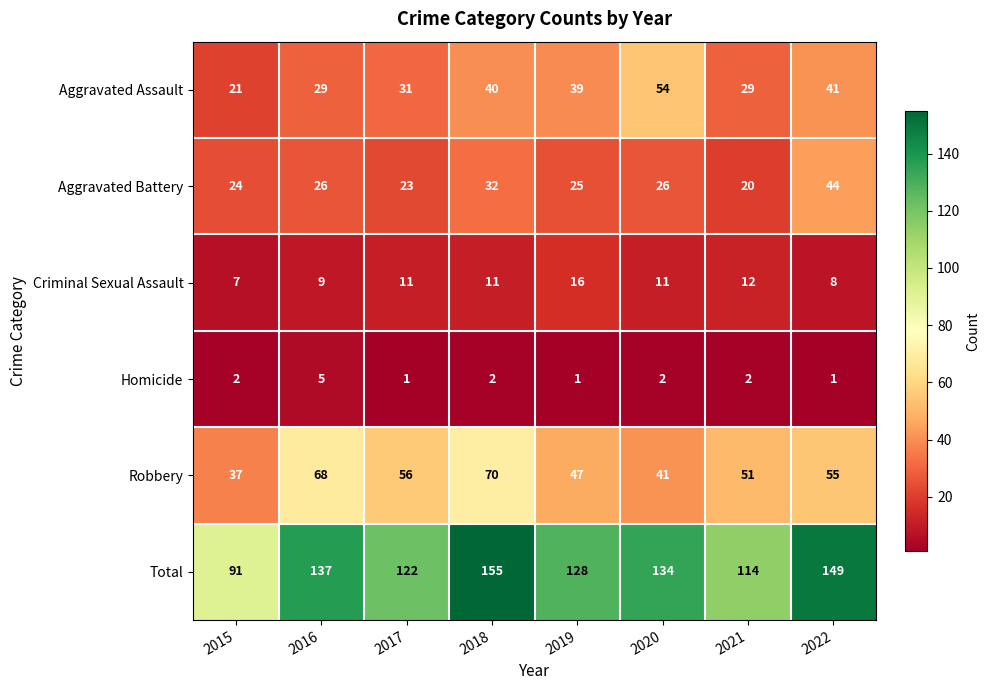

What is the sum of the Criminal Sexual Assault values at 2022 and 2018?

19